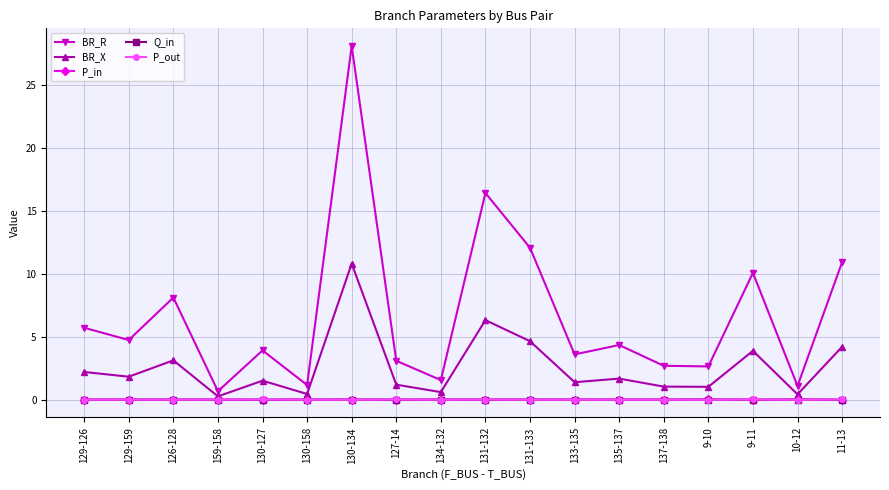

How many lines are shown in the chart?

5